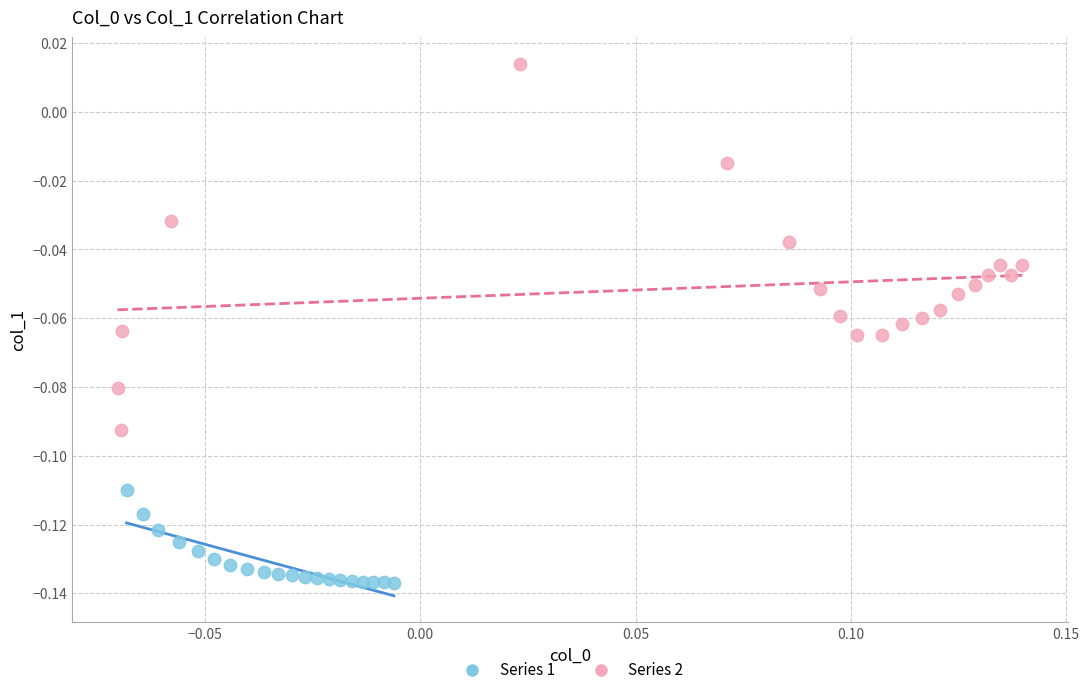

Which series has the largest Y range (max minus min)?

Series 2